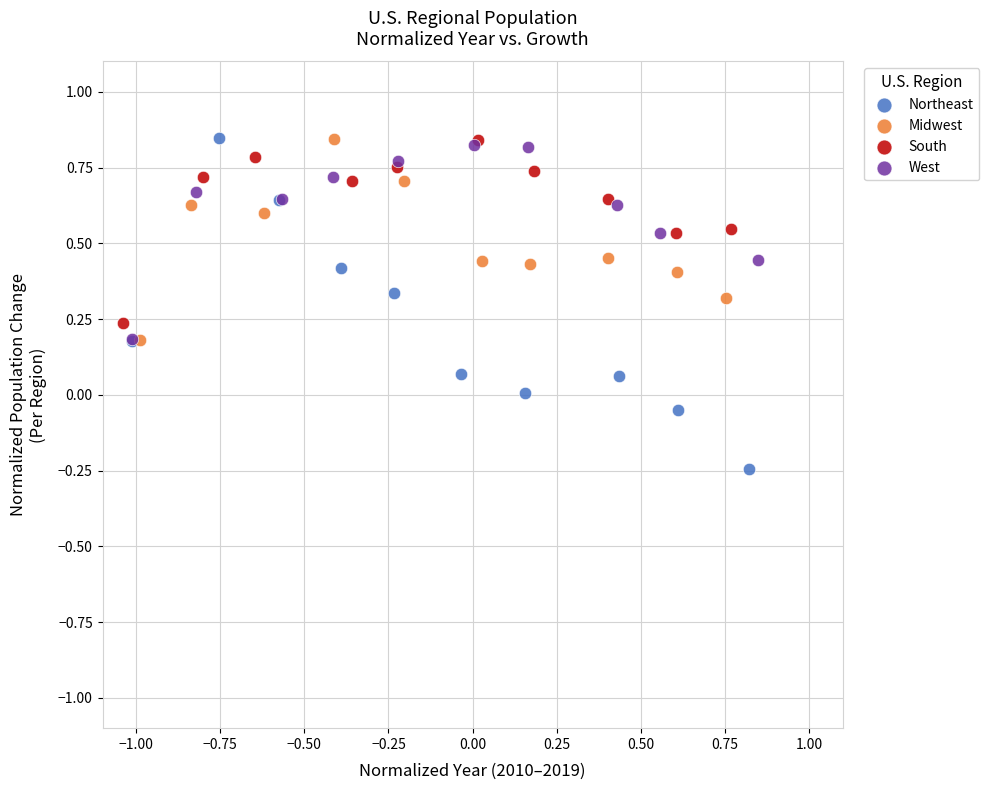

Which series reaches the minimum Y coordinate?

Northeast